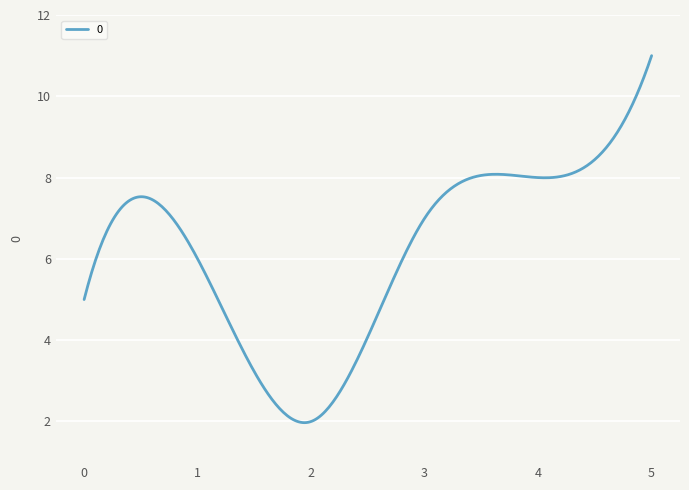

What is the smallest value displayed?

2.0